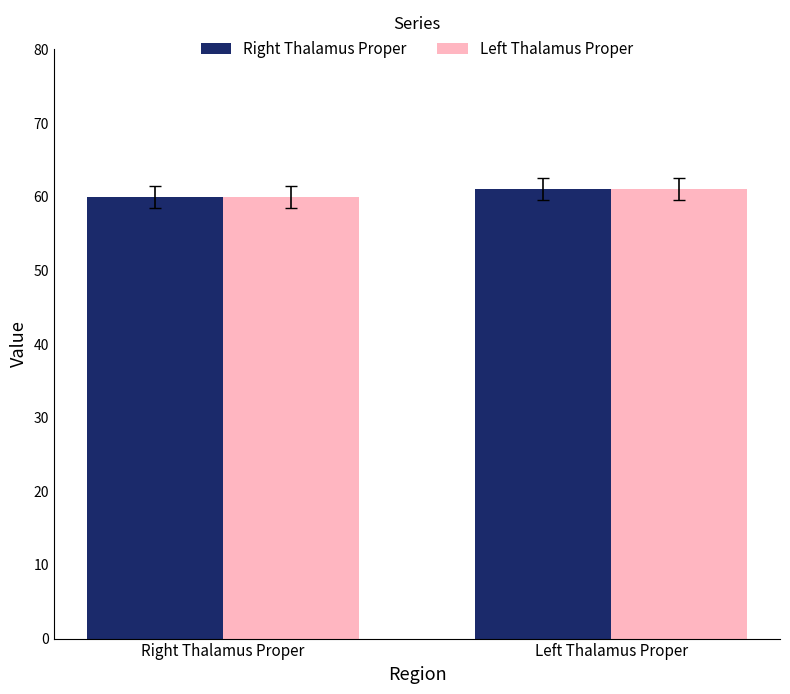

What is the label of the 1st bar from the left?

Right Thalamus Proper